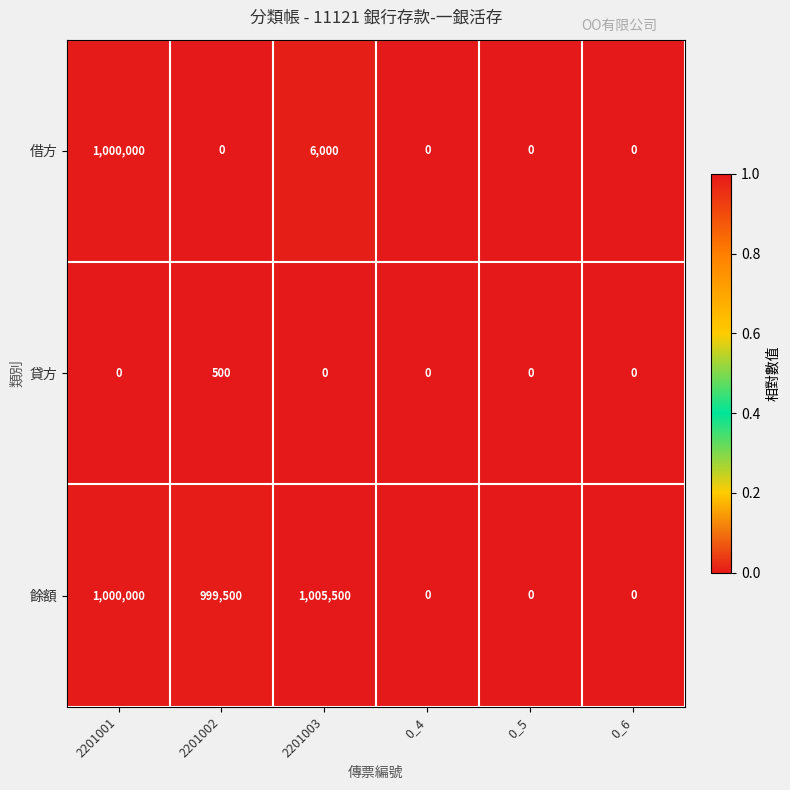

What is the spread (max minus min) of values at 2201001?

1000000